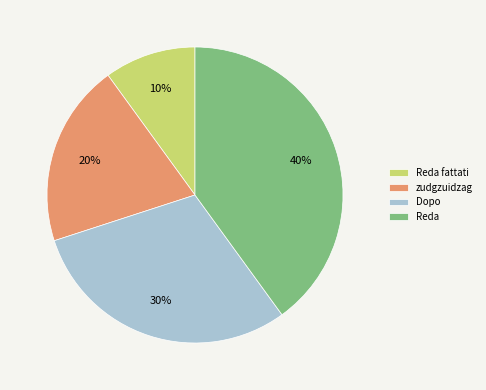

Count the number of slices in the pie.

4